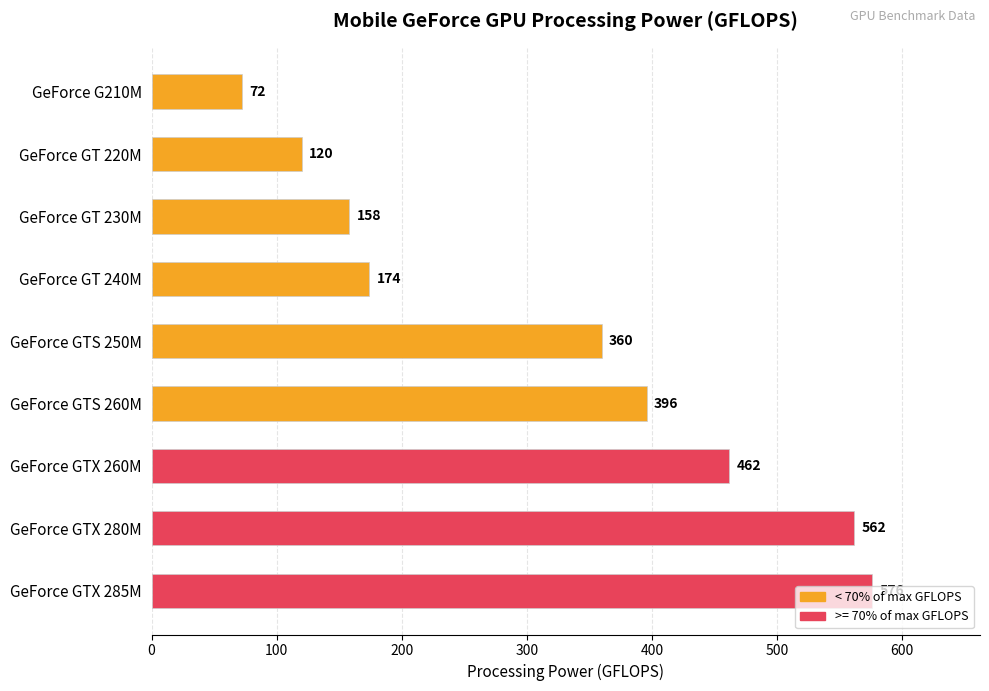

What is the maximum value shown in the chart?

576